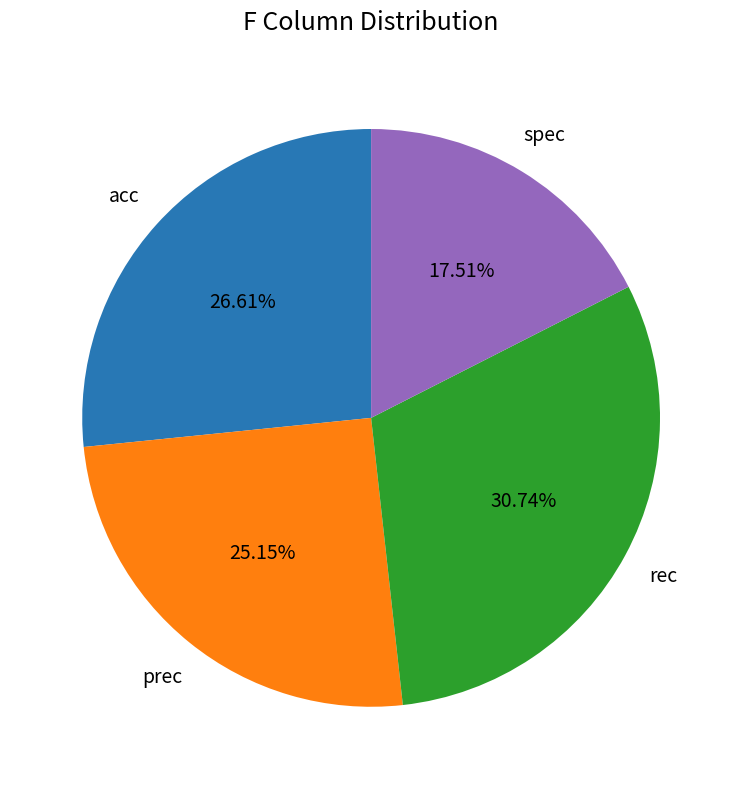

Is it true that acc is 34% of the pie?

False